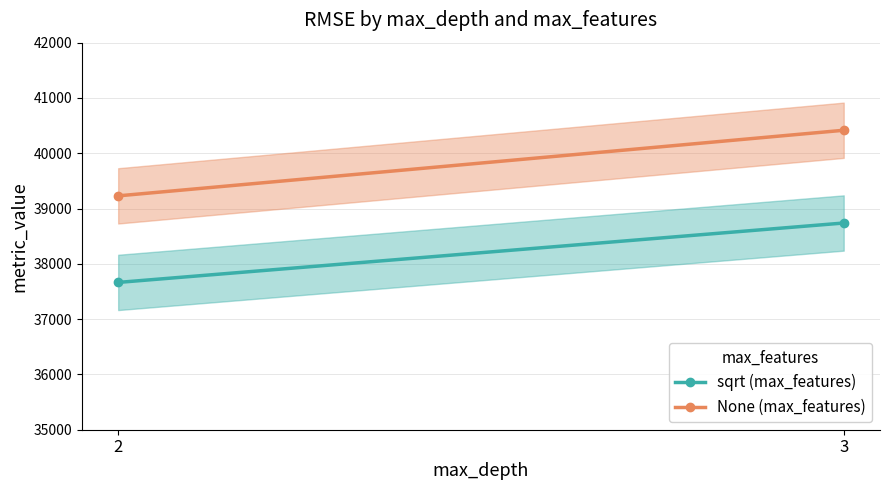

Which series has the widest spread of values?

None (max_features)